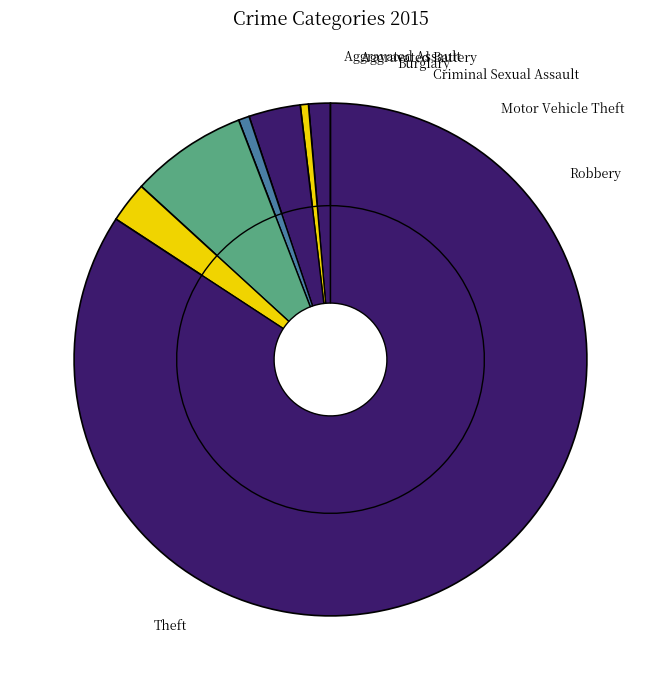

To the nearest percent, what is the difference between the Aggravated Assault and Theft slice percentages?

83%